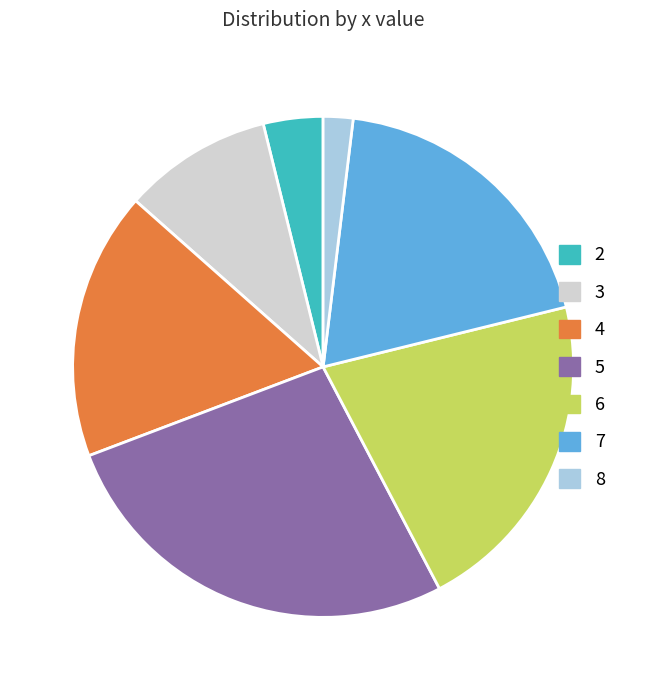

Does any single category account for the majority?

No